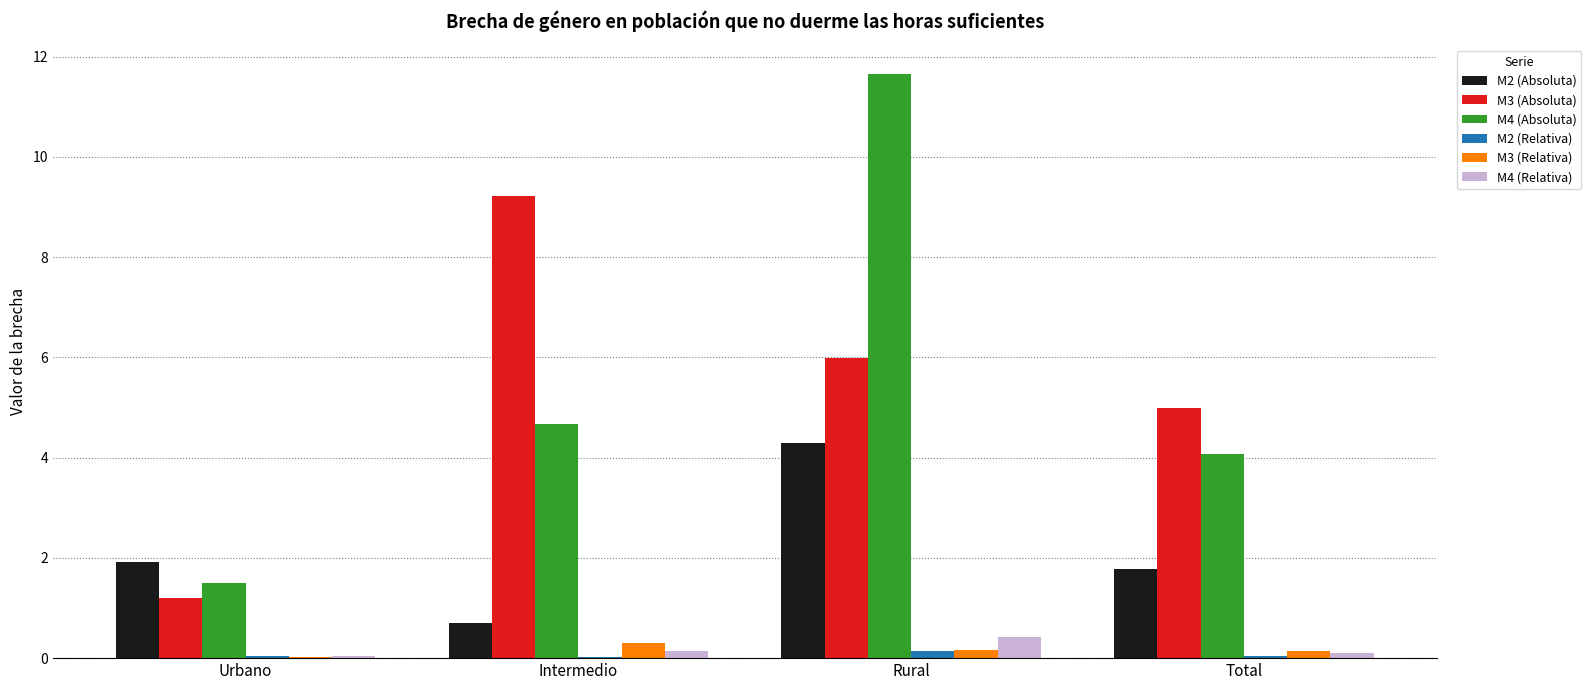

The value of M3 (Relativa) at Total is 0.1. True or false?

True